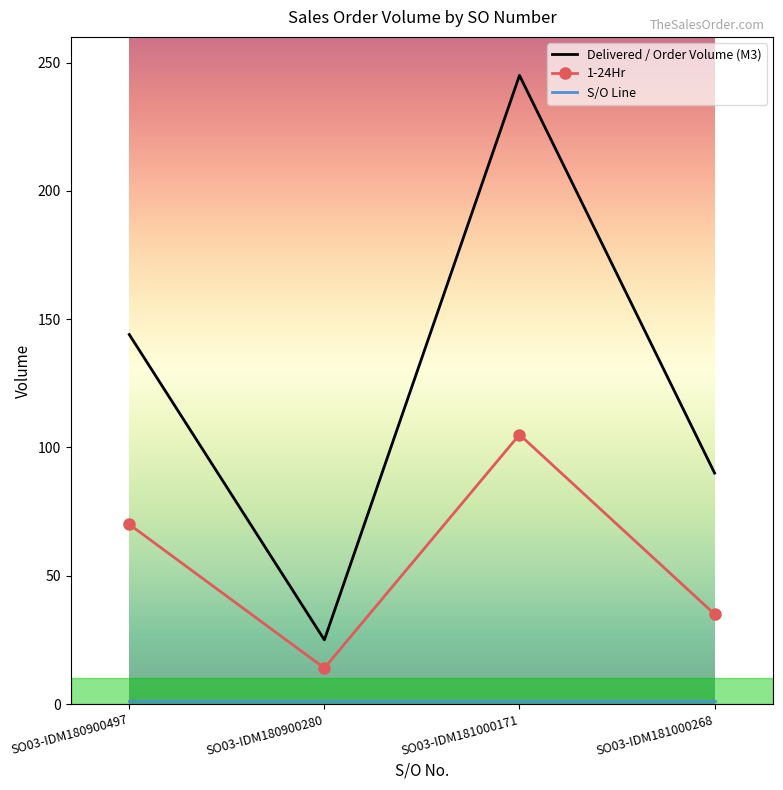

Which category has the highest value in the 1-24Hr series?

SO03-IDM181000171